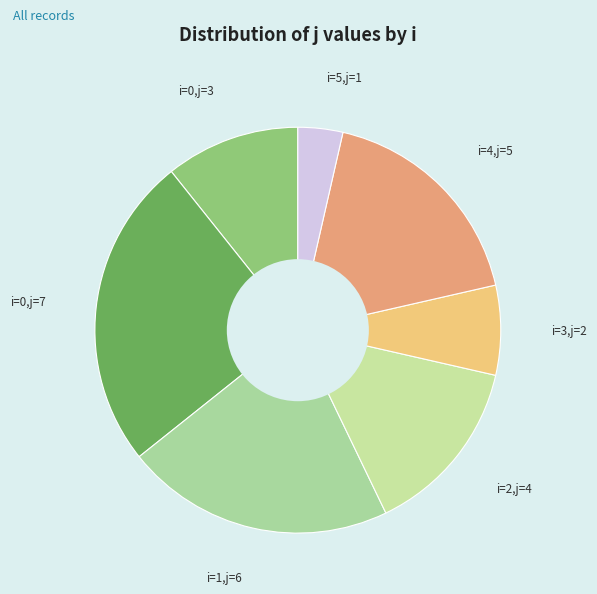

Is i=3,j=2 the majority of the pie?

No